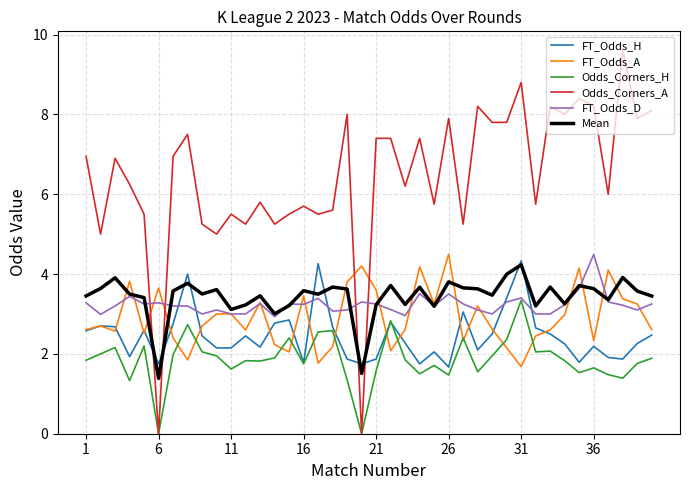

What is the average value of the Odds_Corners_A series?

6.4